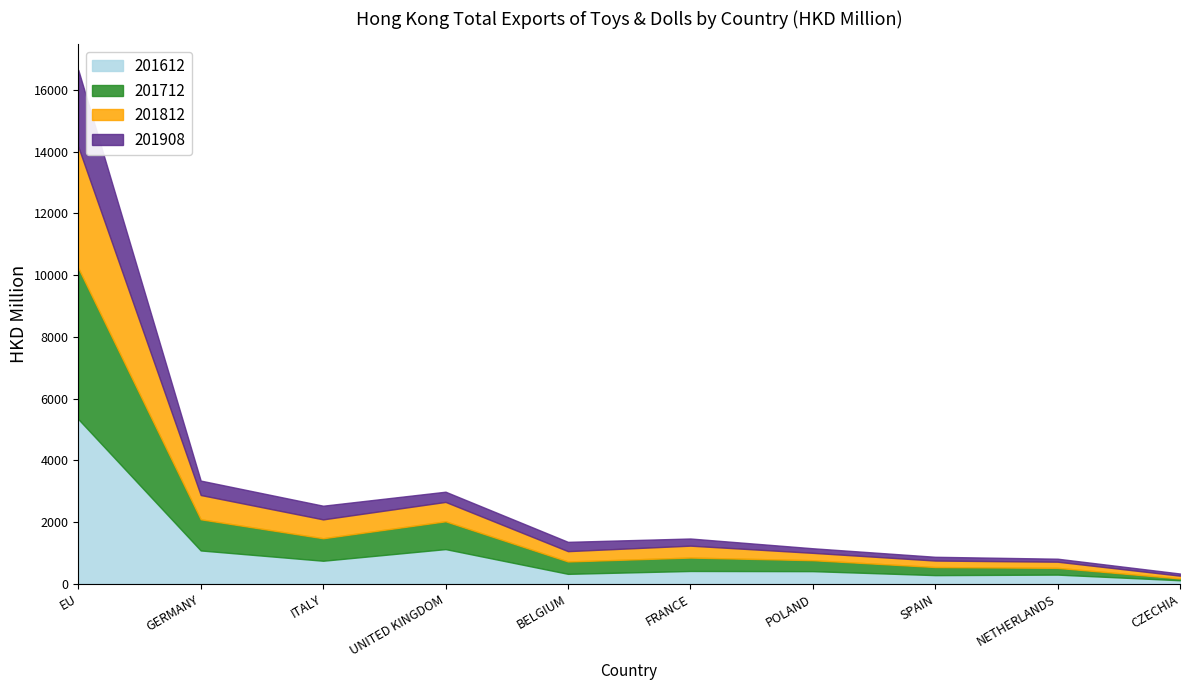

What is the sum of the 201612 values at POLAND and NETHERLANDS?

705.8